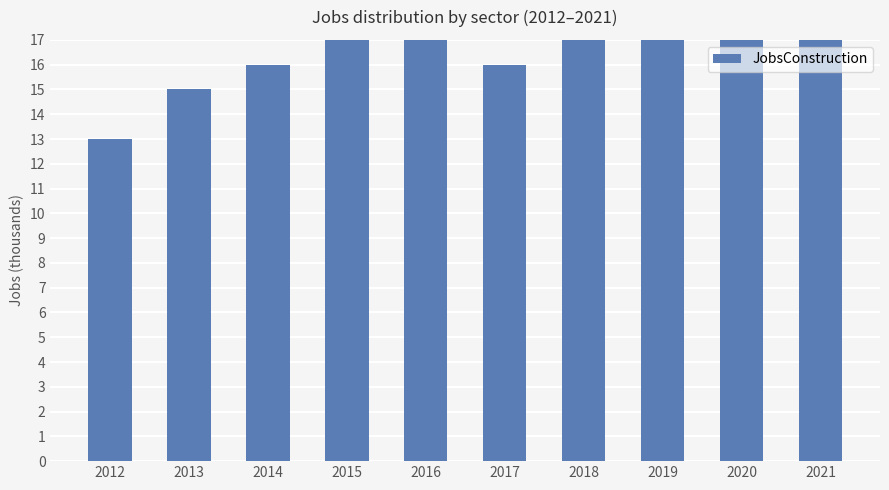

What is the change in value from 2012 to 2021?

+4